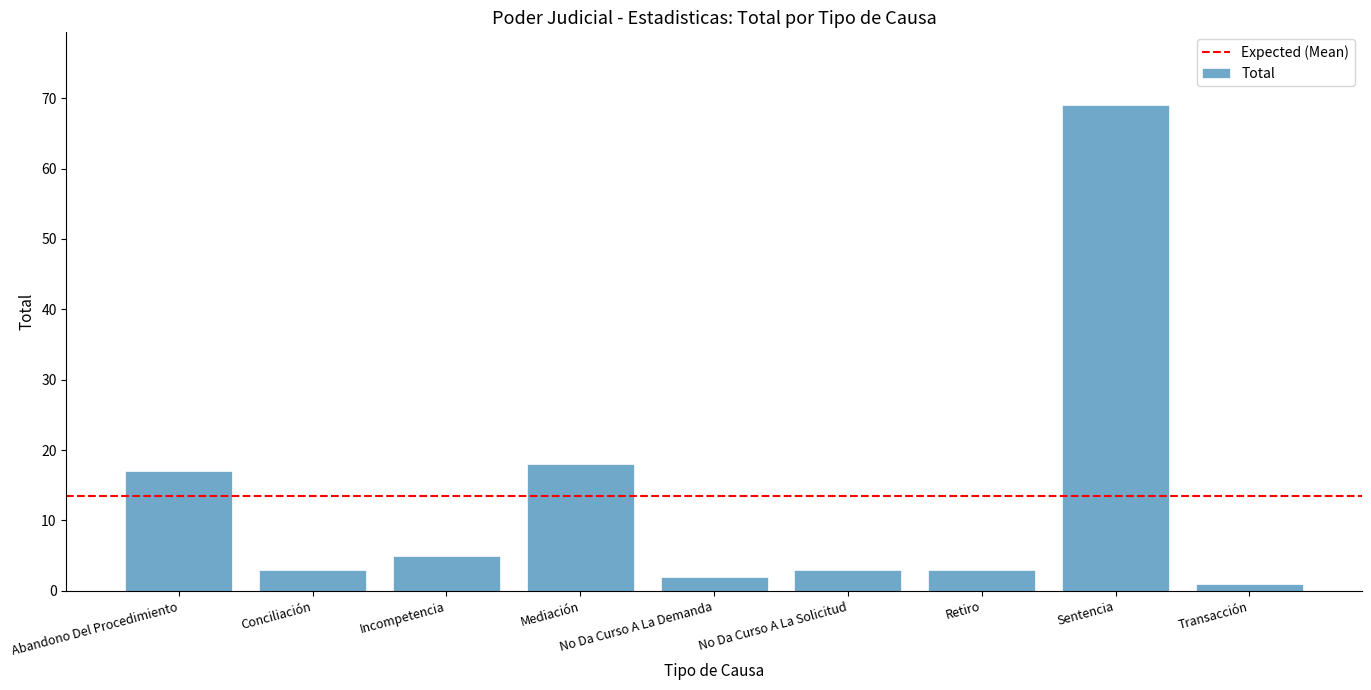

Reading left to right, what are all the values shown in this chart?

17	3	5	18	2	3	3	69	1